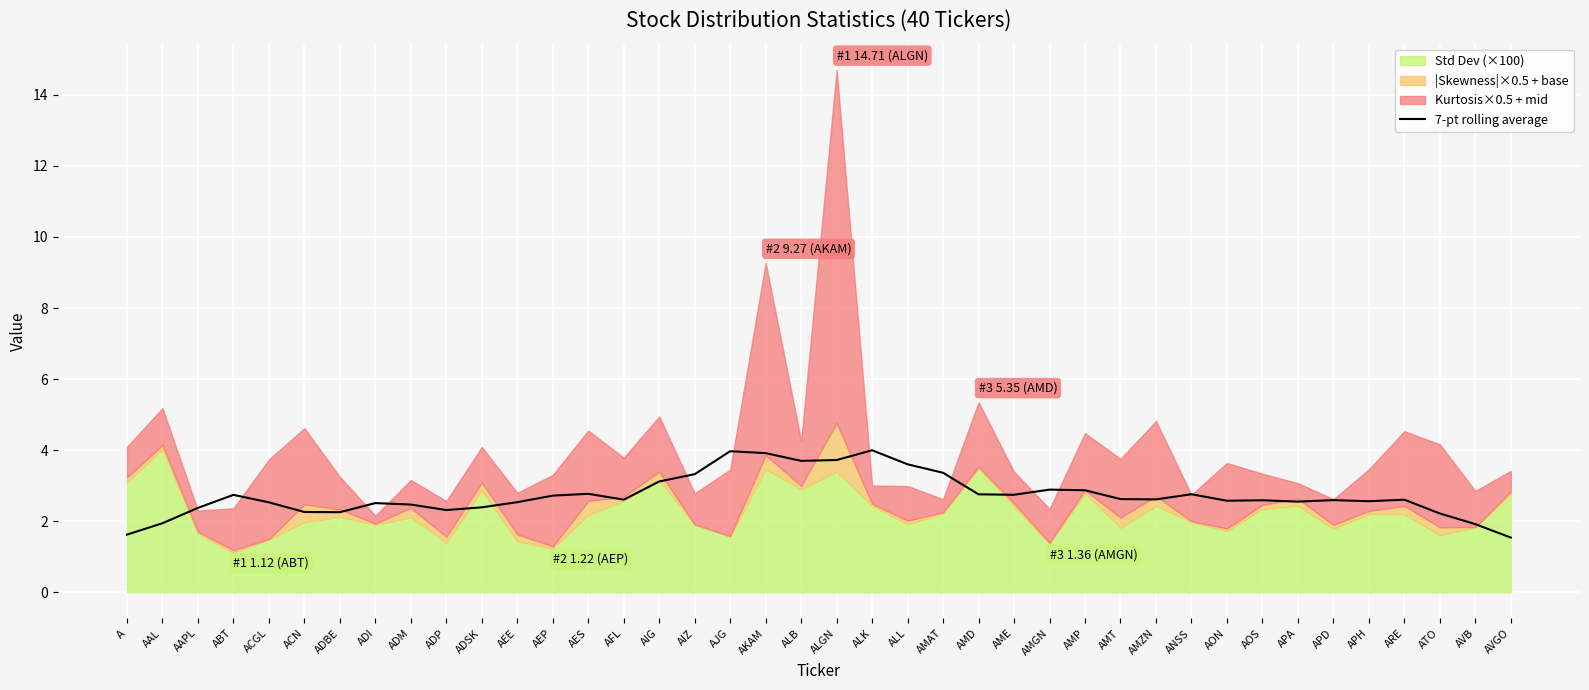

The chart shows a value of 1.9 at ABT. True or false?

False